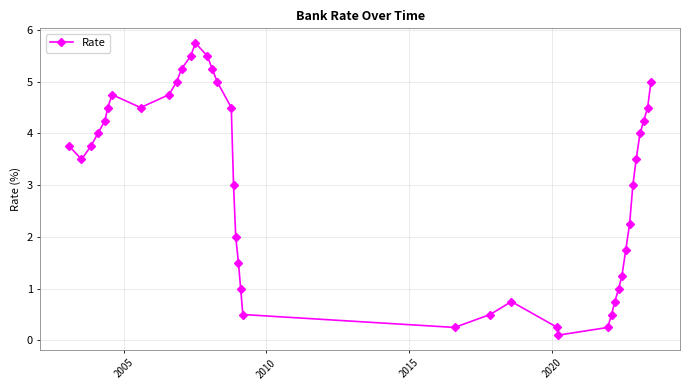

How many interior local peaks (higher than both neighbors) does the data have?

3